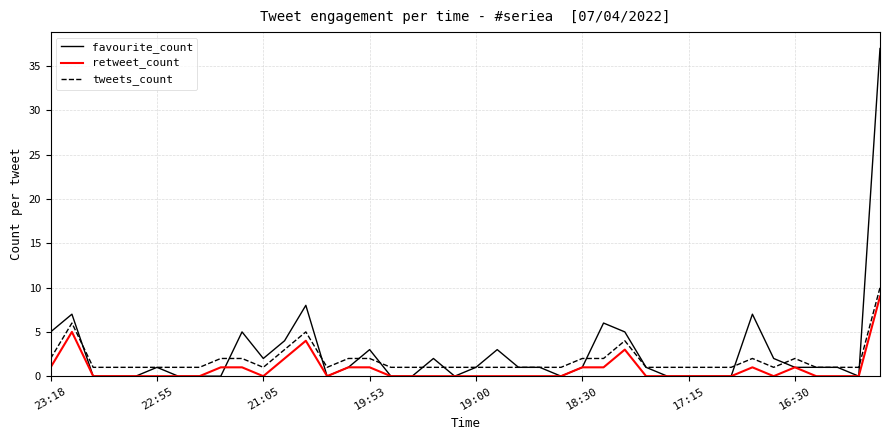

How many retweet_count values are between 0 and 1?

35